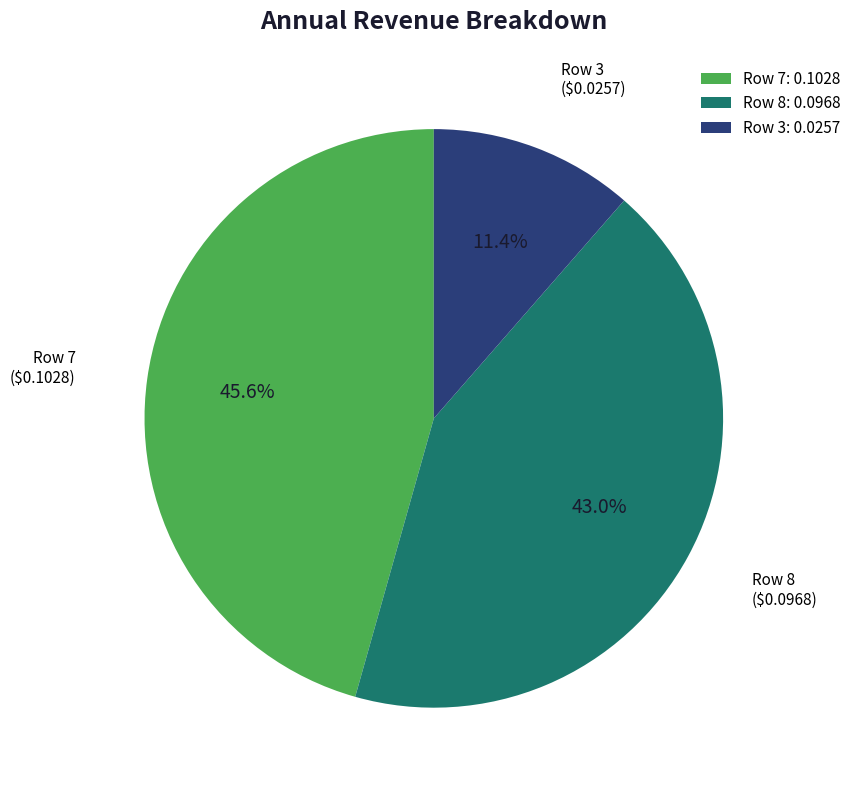

Combined, what portion of the pie is Row 8: 0.0968 and Row 3: 0.0257?

54.4%